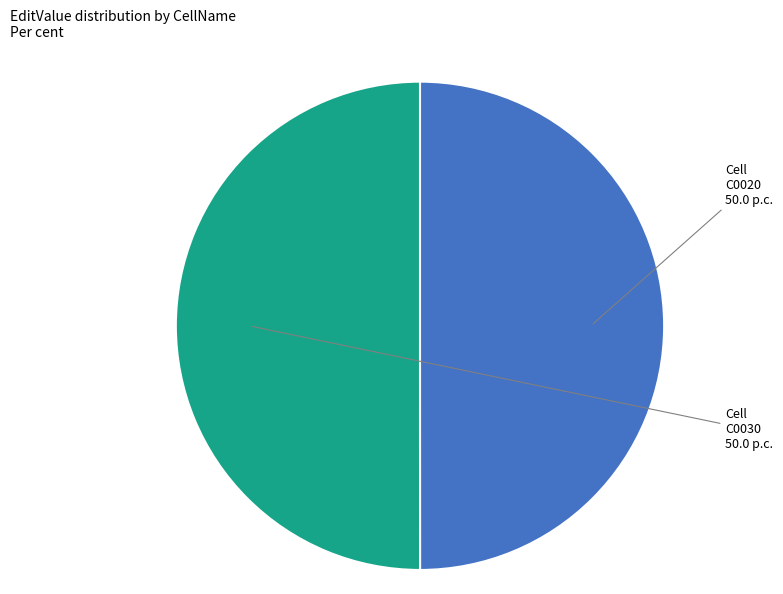

Is the sum of Cell C0030 and Cell C0020 greater than half?

Yes